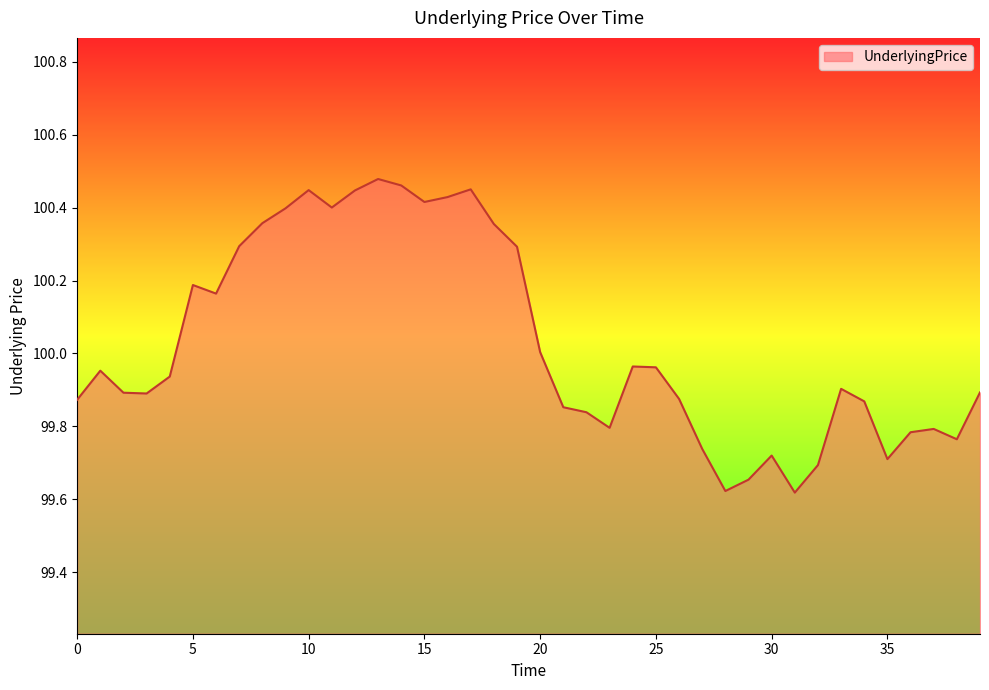

What is the difference between the maximum and minimum values?

0.9